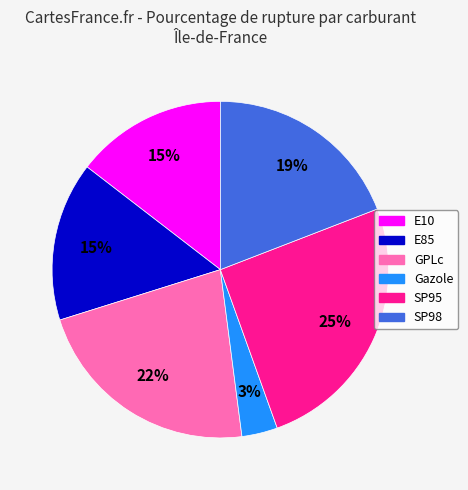

Do E85 and E10 together represent more than half of the pie?

No